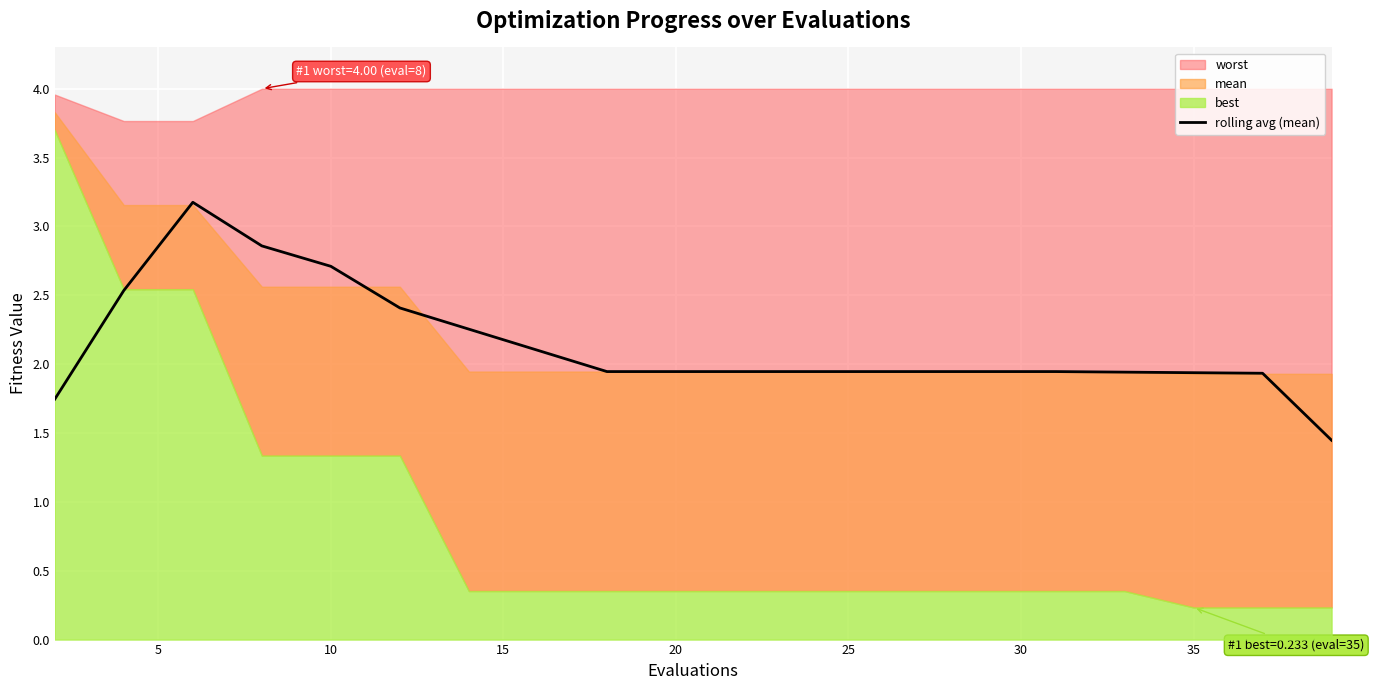

True or false: rolling avg (mean) has a value of 4.7 at 10.

False